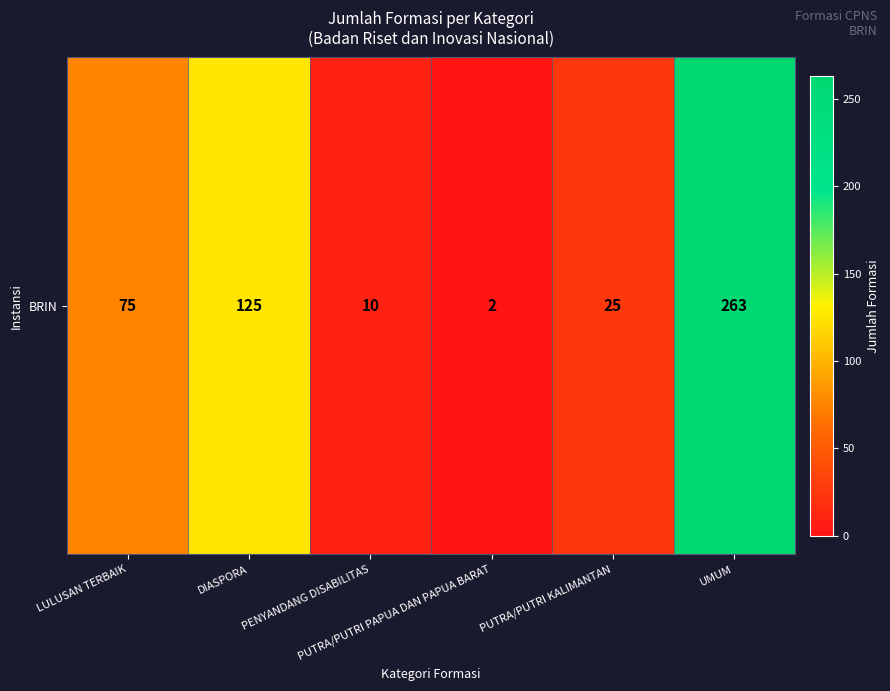

What is the greatest value displayed?

263